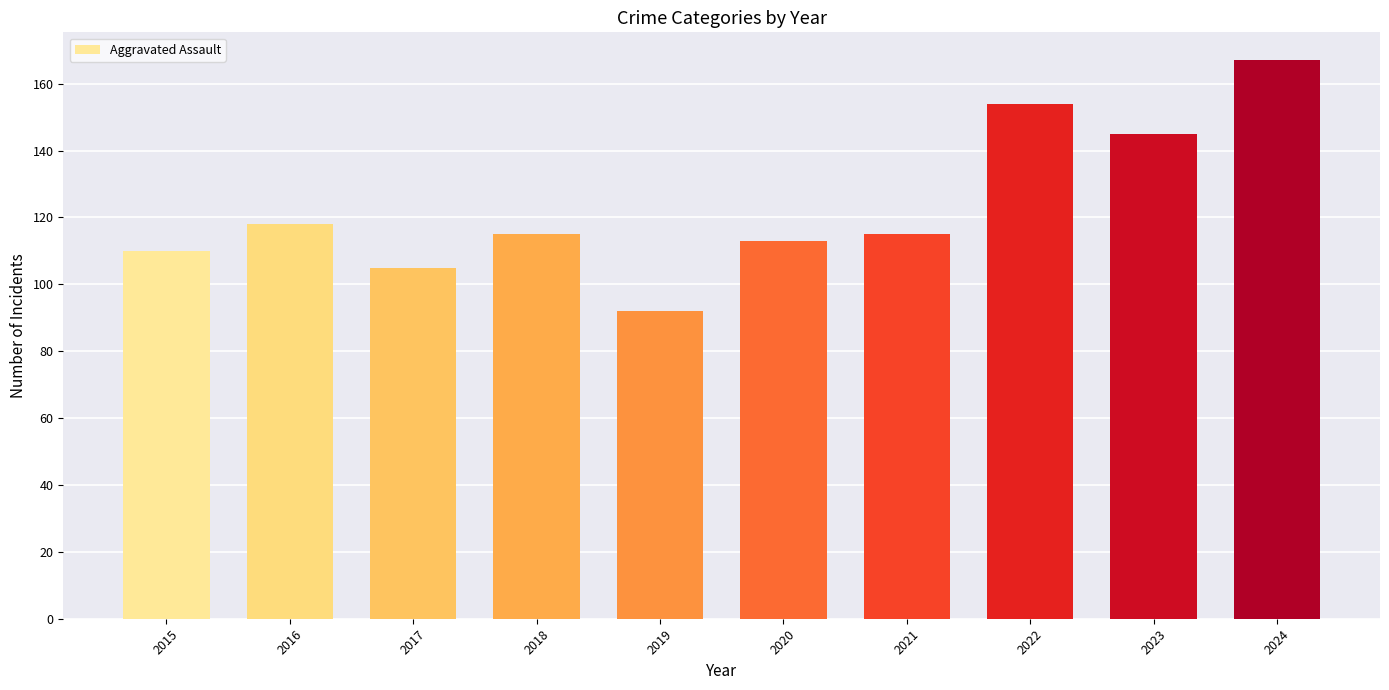

What is the maximum value shown in the chart?

167